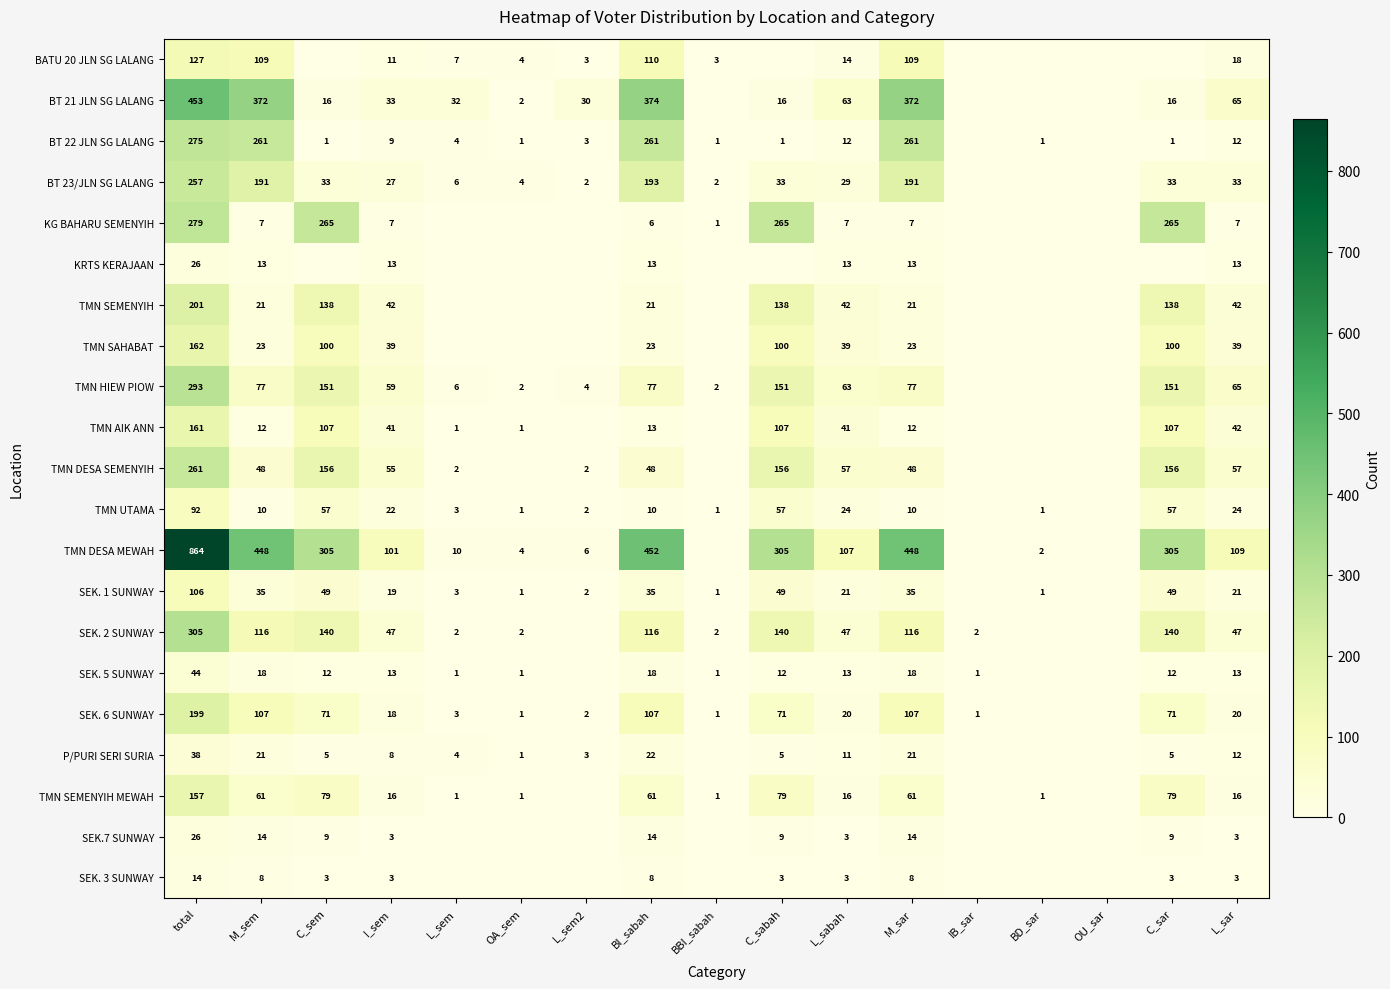

True or false: BT 21 JLN SG LALANG has a value of 30 at L_sem2.

True